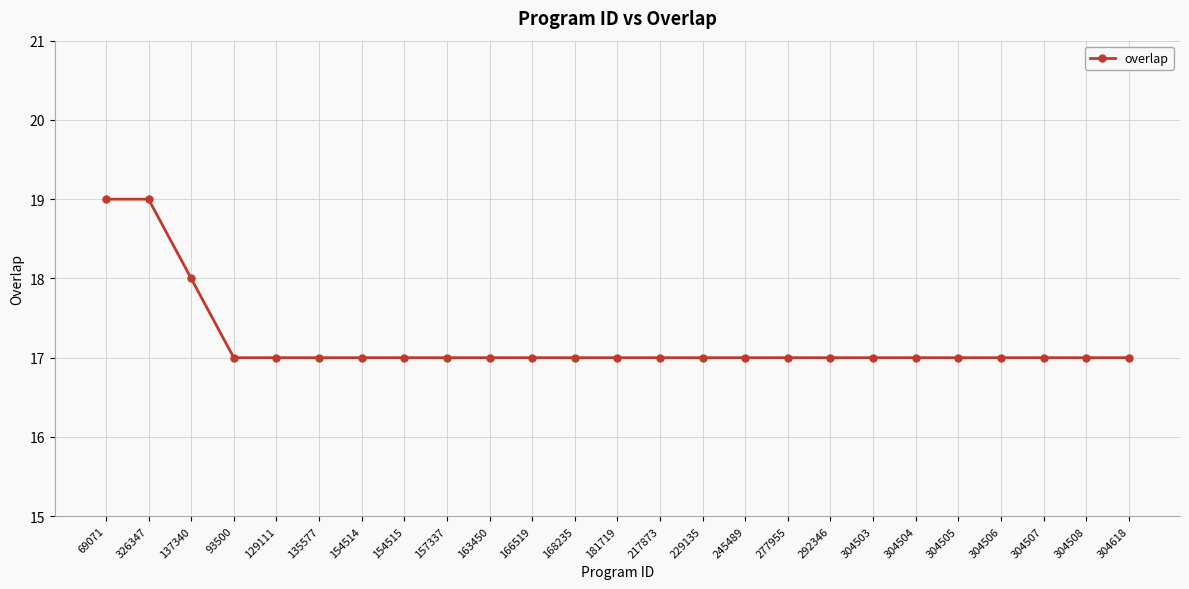

Where is the data nearest to the value 18?

137340